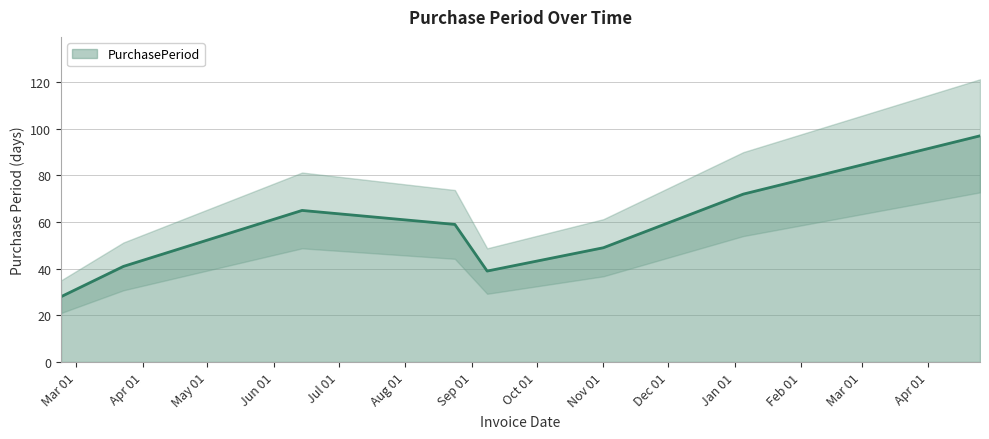

What is the lowest value of the PurchasePeriod series?

28